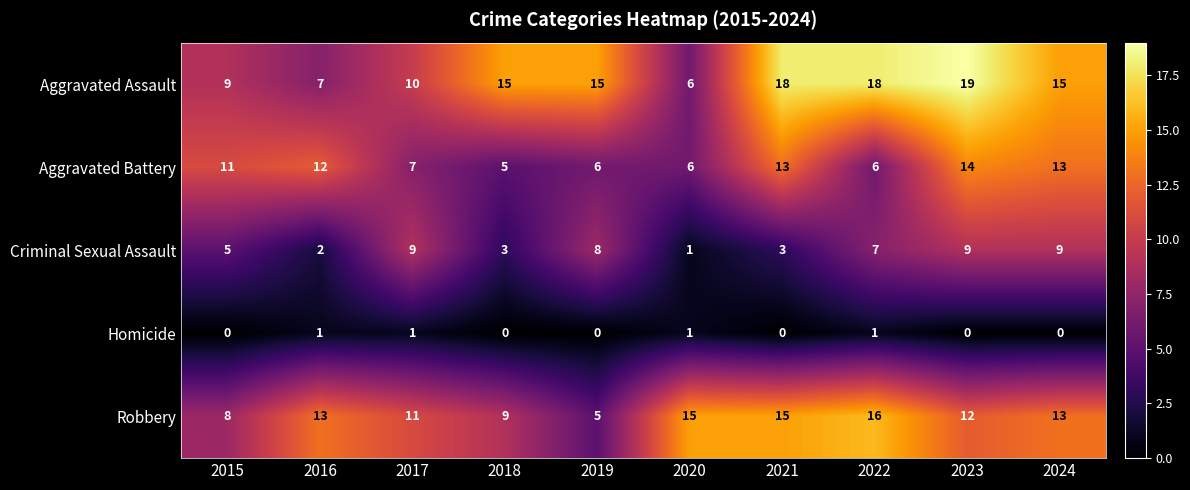

At which category is the sum across all series the highest?

2023